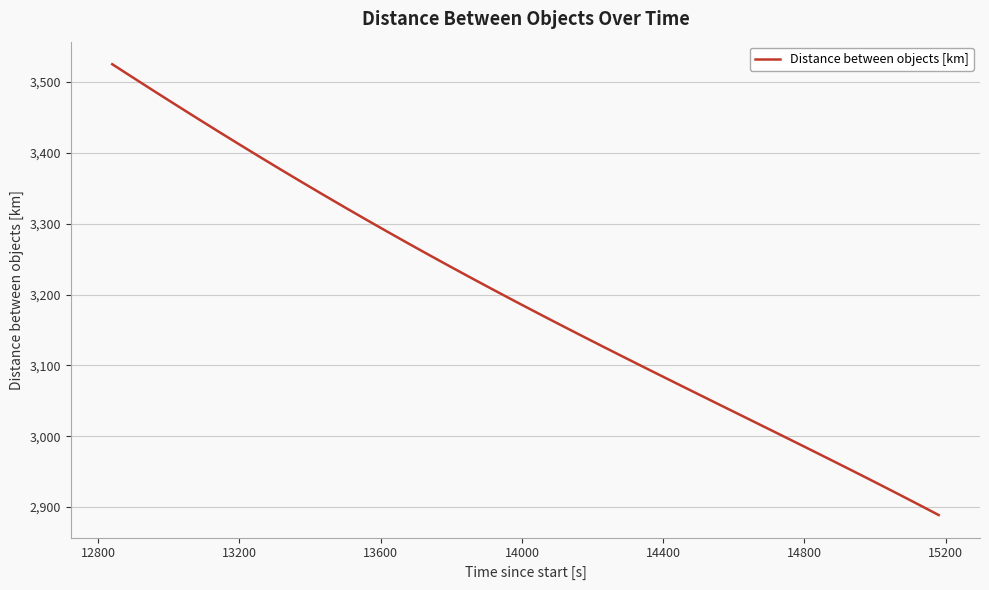

What is the difference between the maximum and minimum values?

636.4